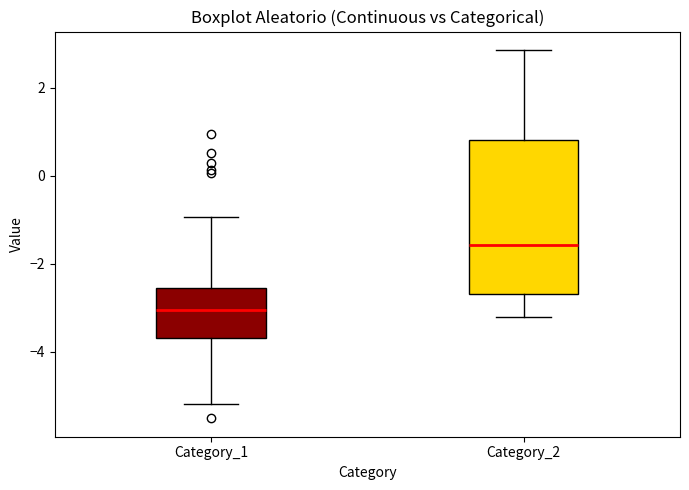

Which box's median line is the lowest?

Category_1